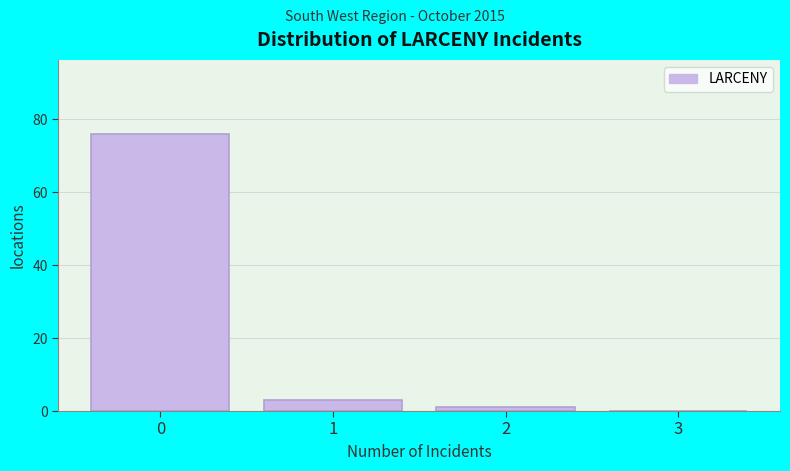

Which range on the x-axis has the tallest bar?

-0.5 to 0.5